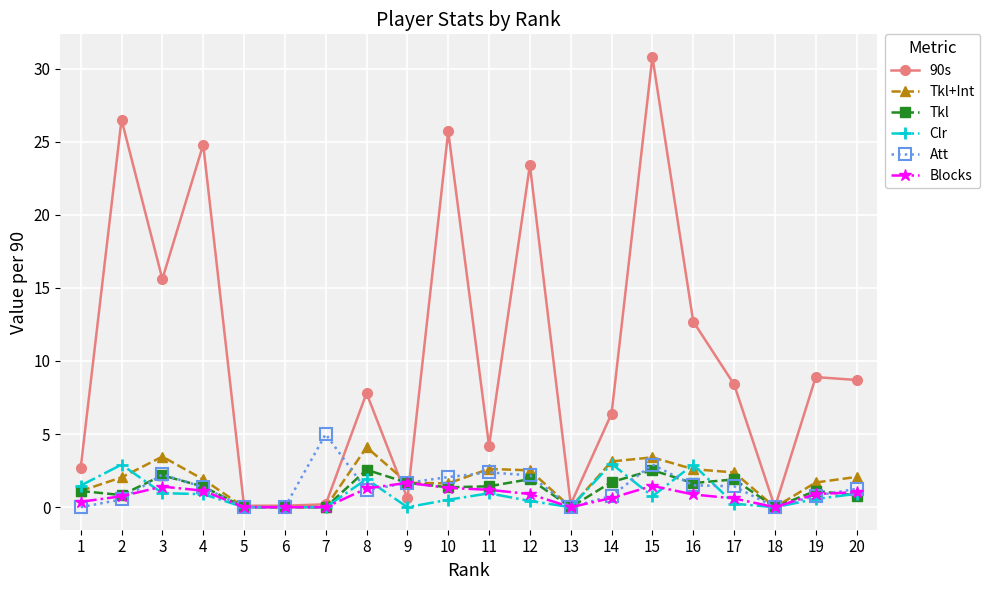

What is the maximum value shown in the chart?

30.8